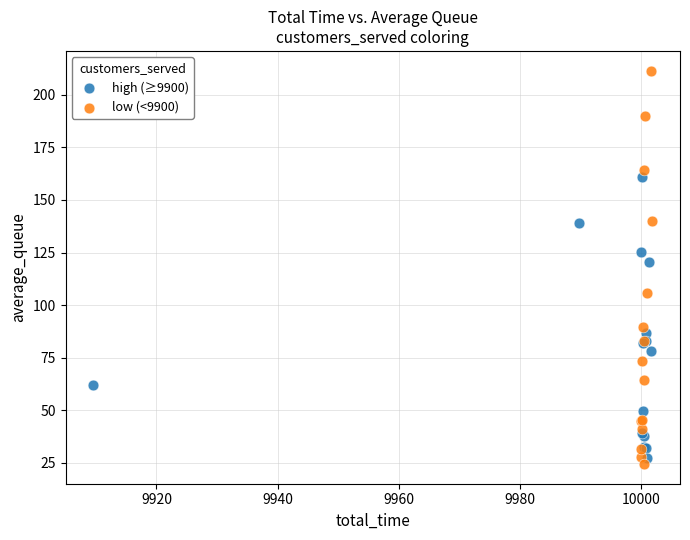

Which series contains the highest Y value?

low (<9900)